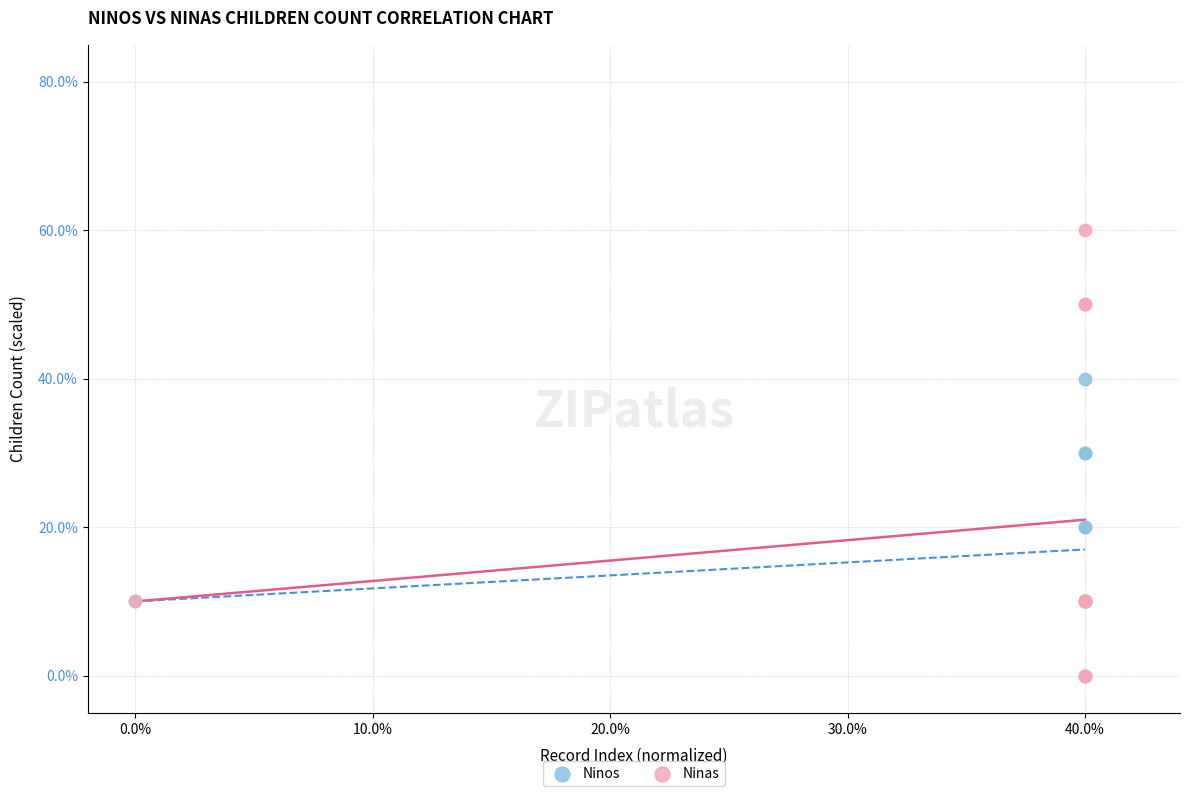

What are all the series names shown in the legend?

Ninos, Ninas